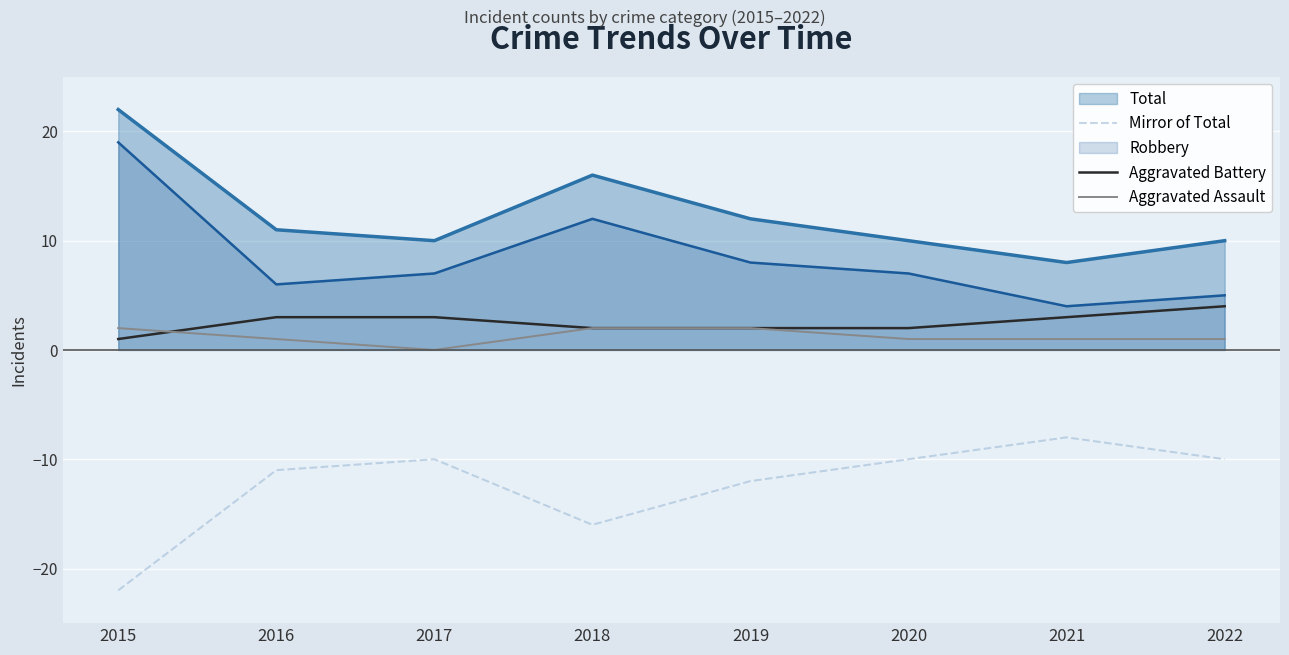

What is the sum of the Aggravated Assault values at 2021 and 2015?

3